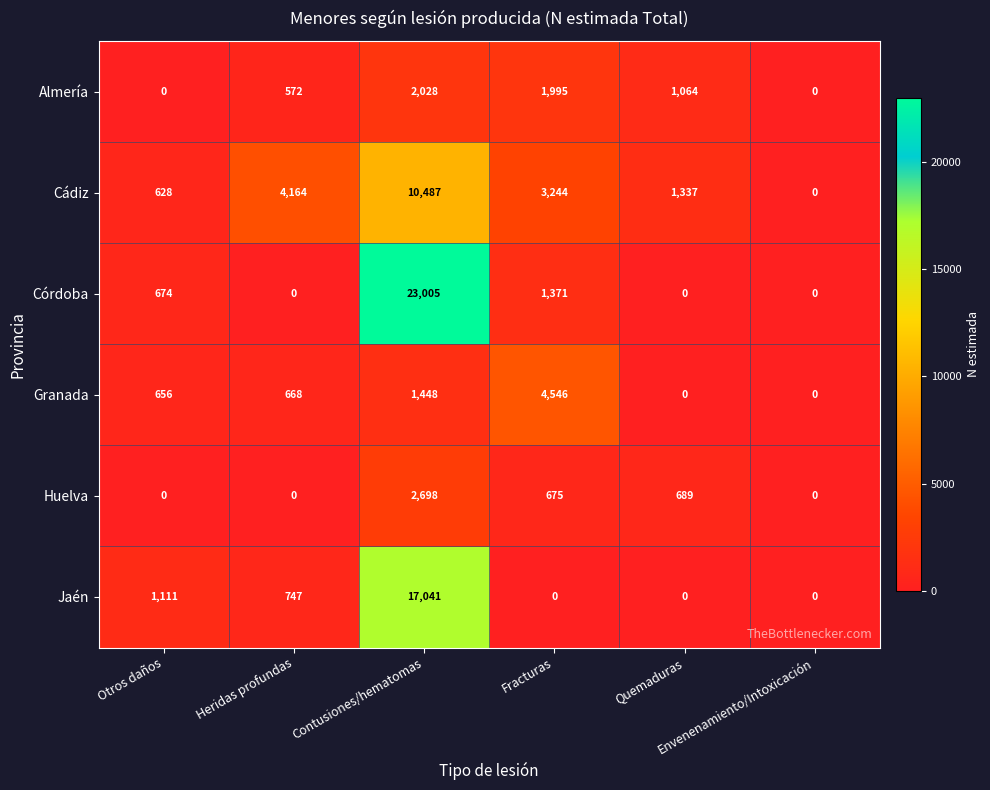

How many categories are shown in the chart?

6